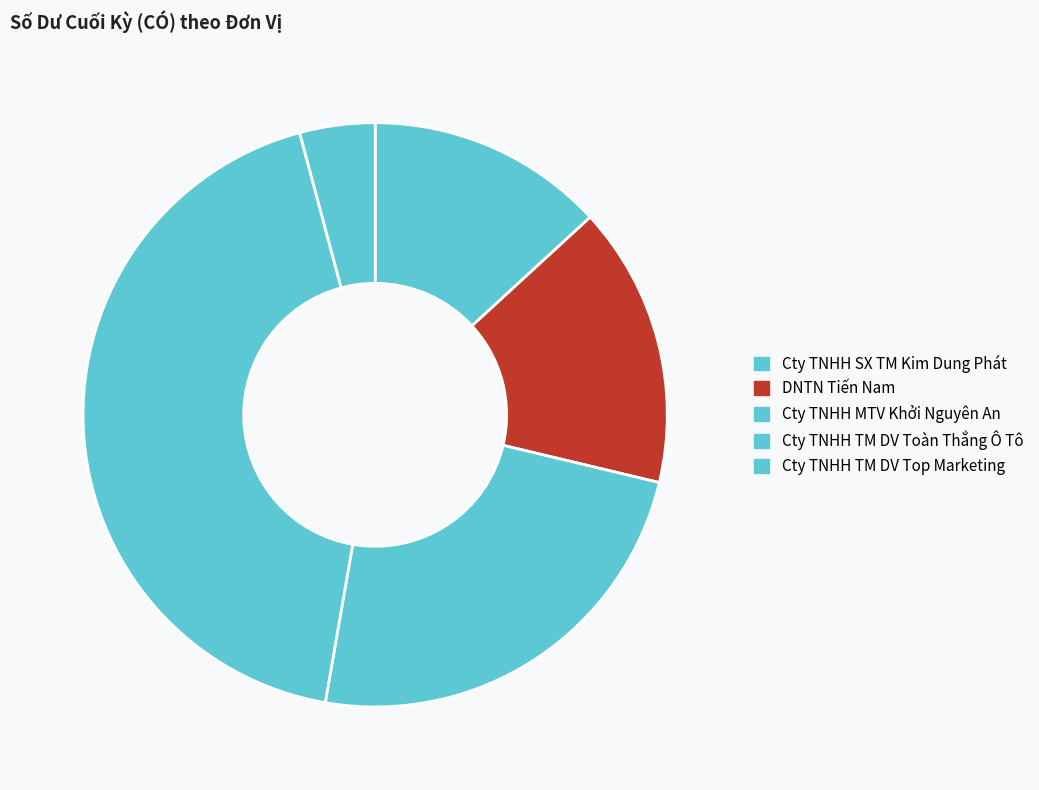

To the nearest percent, what is the difference between the largest and smallest slice percentages?

39%